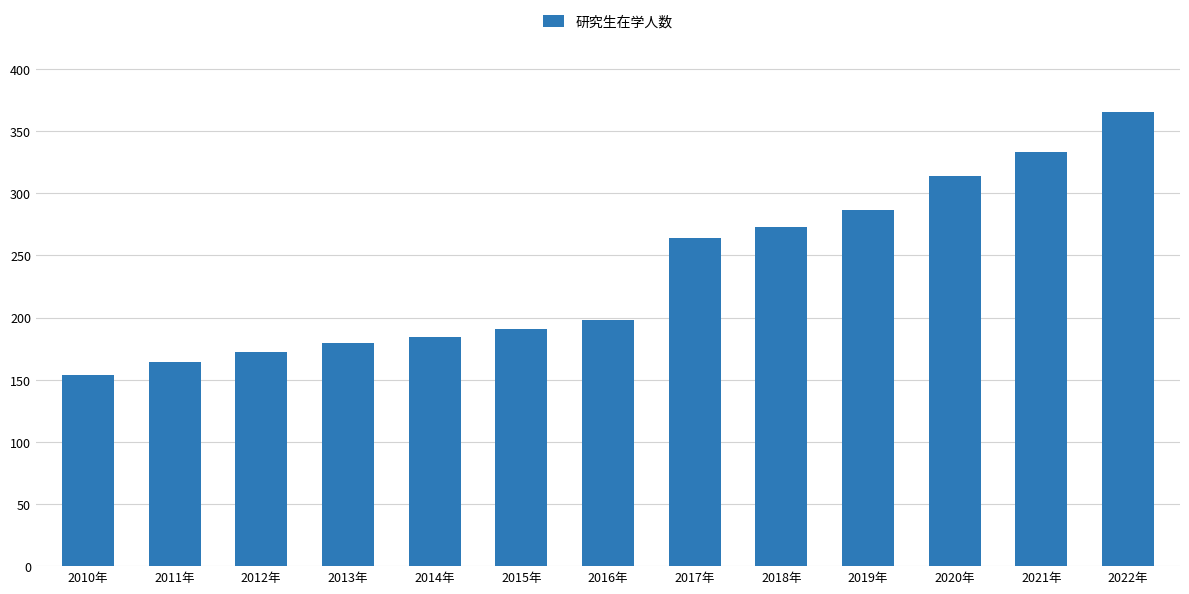

True or false: the data shows 172.0 at 2012年.

True